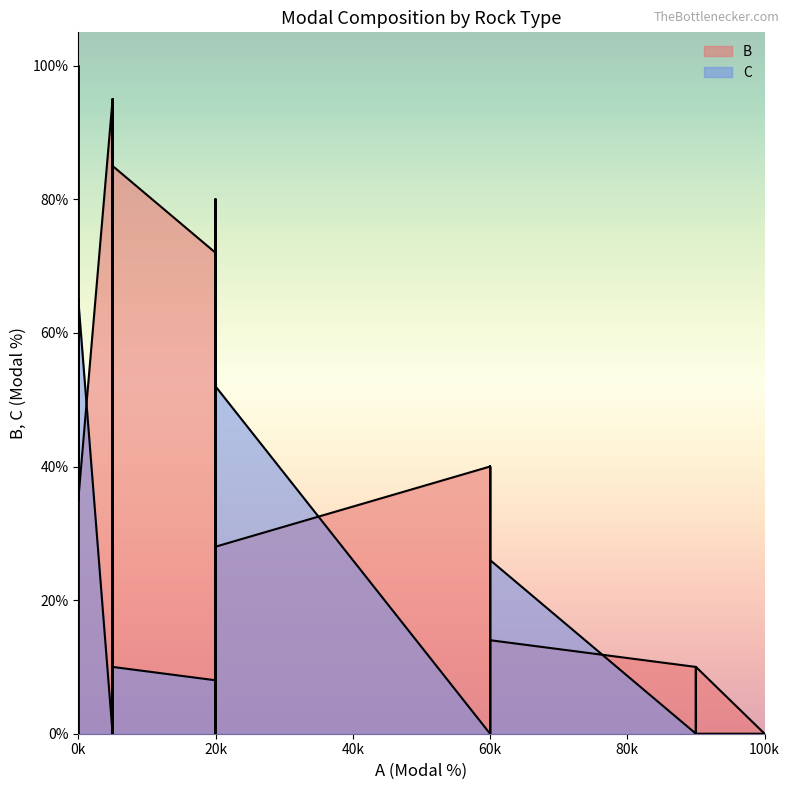

Between 14 and 22, which is larger?

14